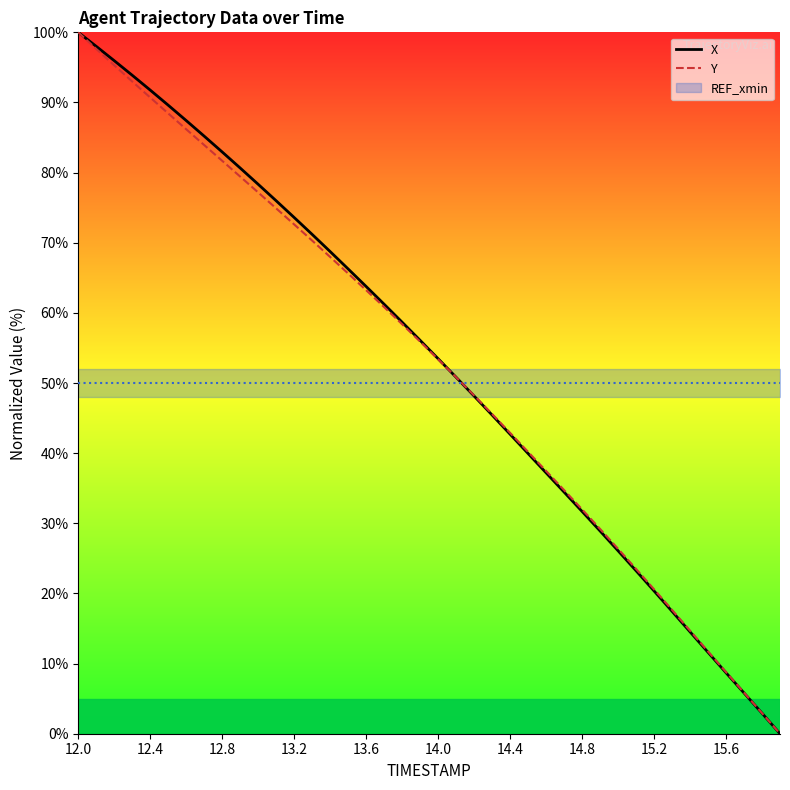

The value of Y at 15.6 is 14.6. True or false?

False